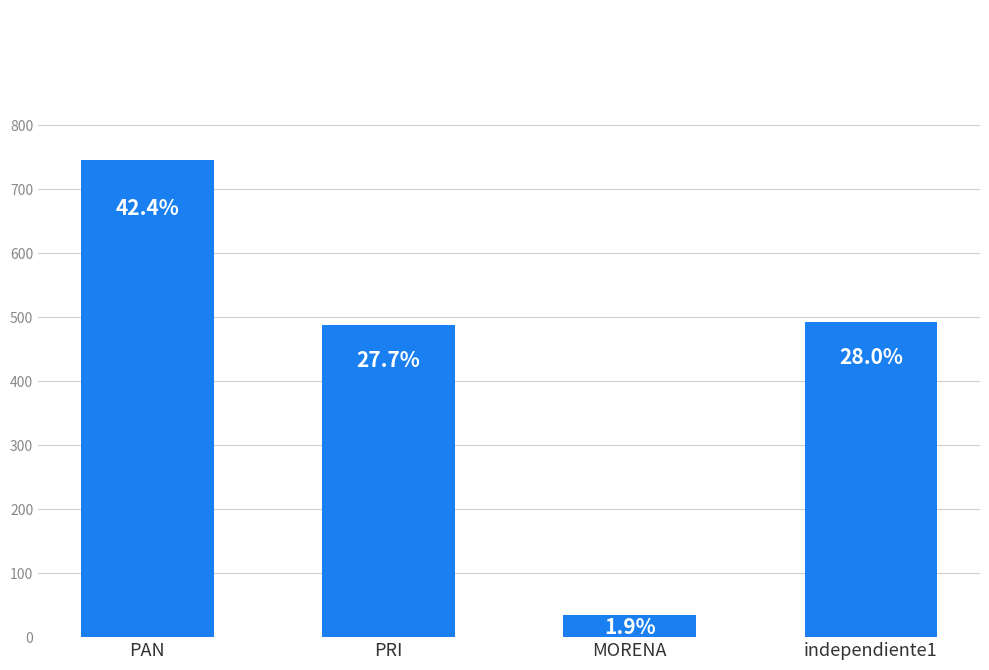

What is the change in value from MORENA to independiente1?

+459